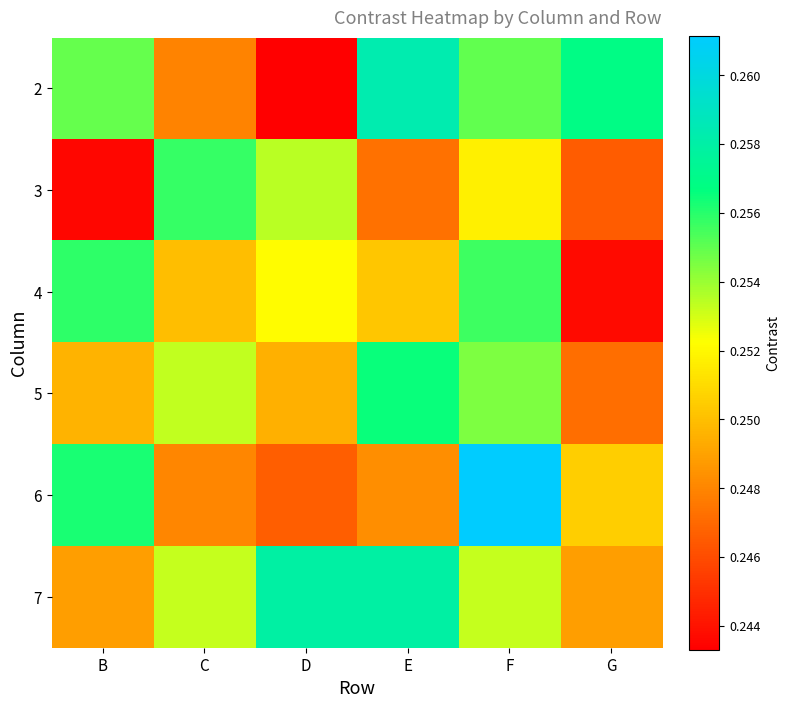

What is the total value across all series at E?

1.5